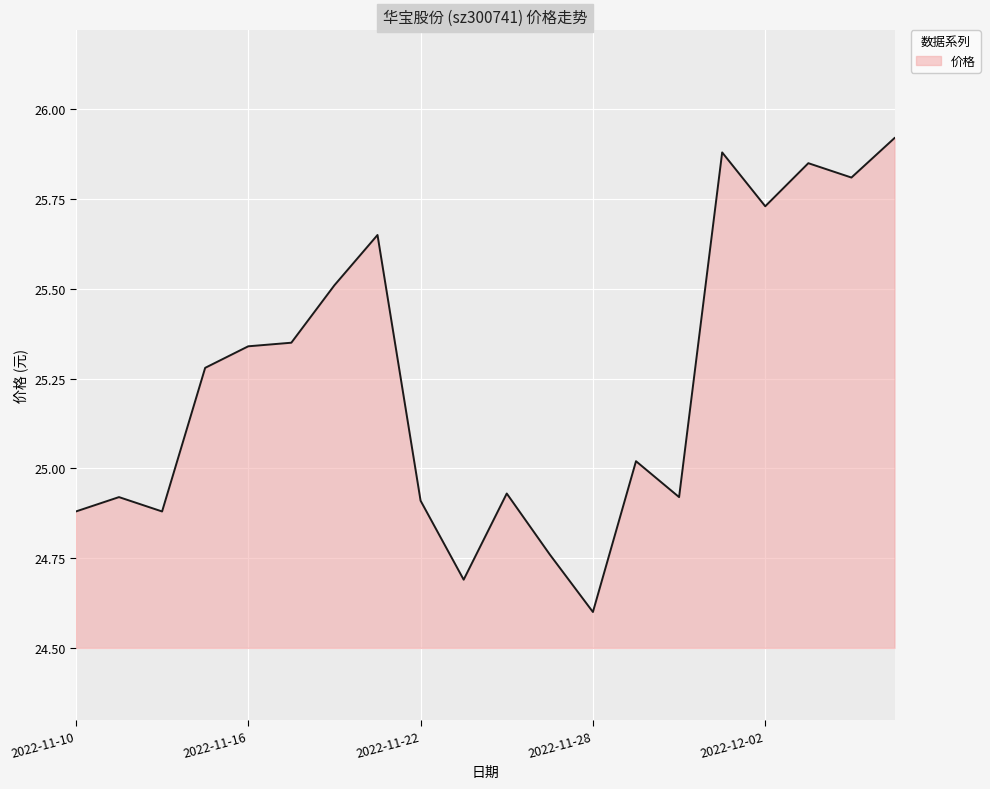

What is the difference between the maximum and minimum values?

1.3